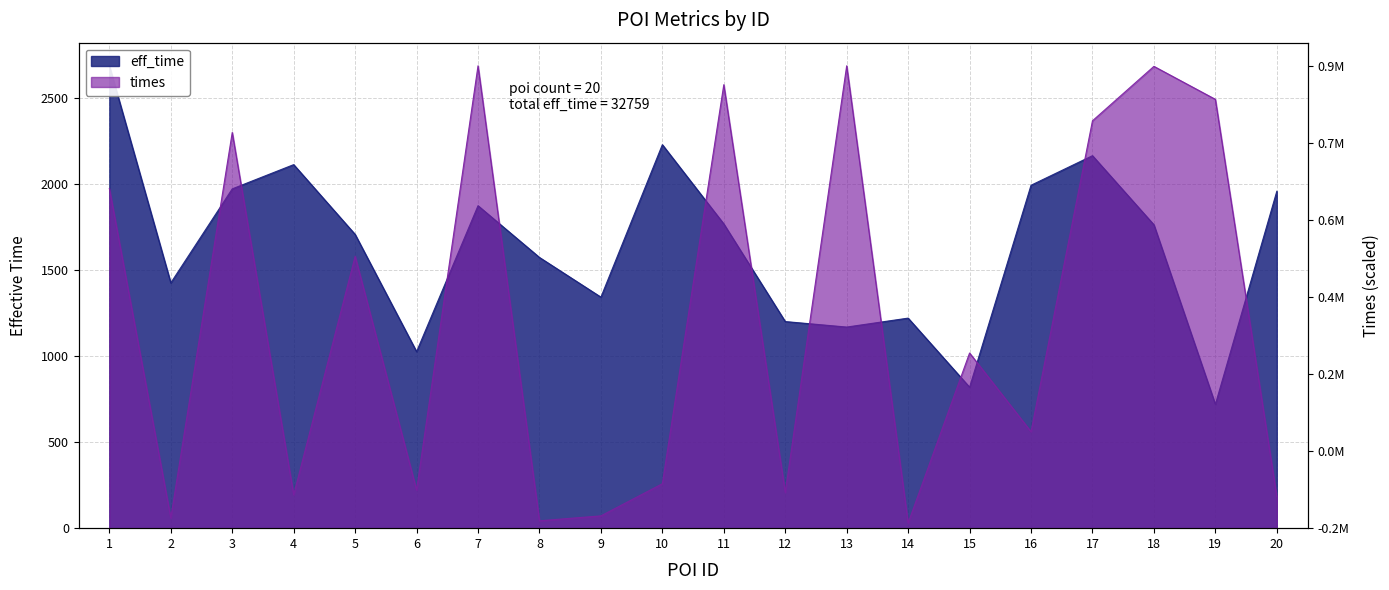

After their last crossing, which series has the higher values: times_scaled or eff_time?

eff_time